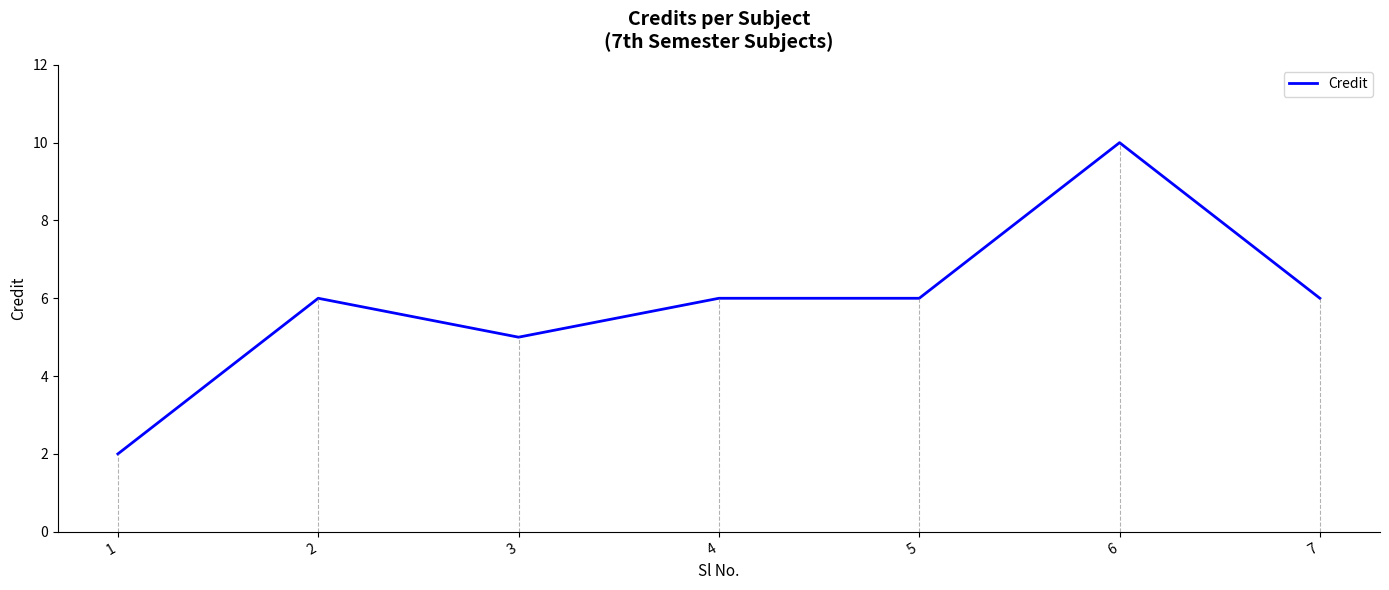

What is the approximate value at 2?

6